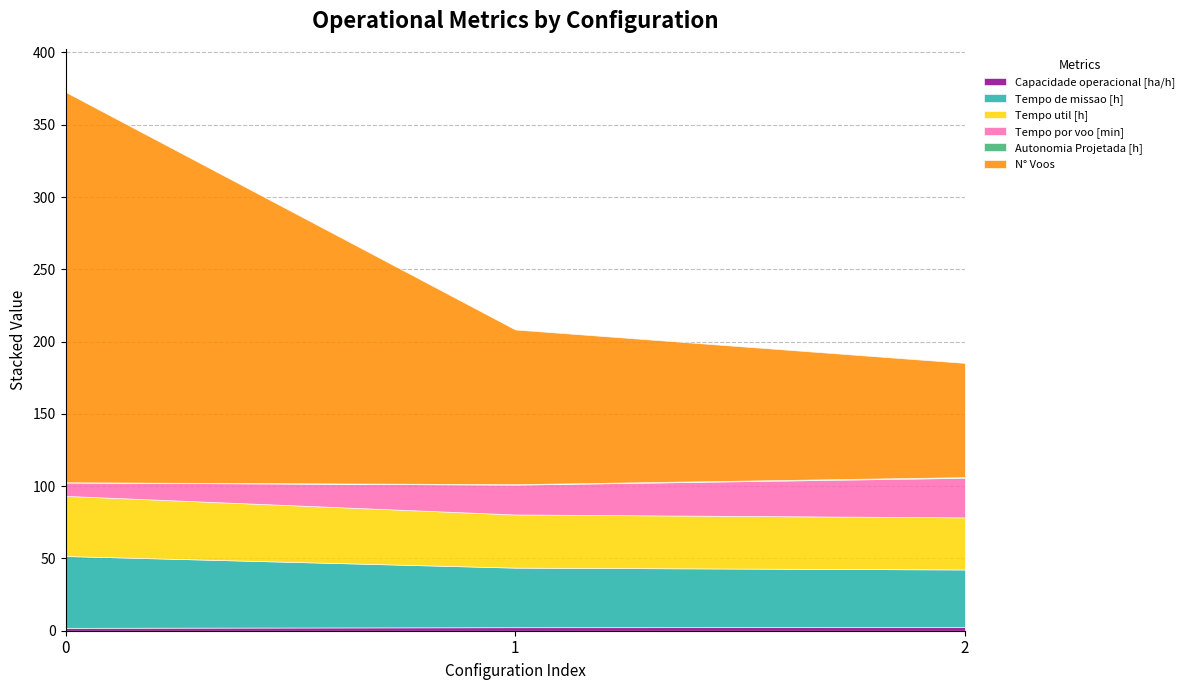

How many values in the Tempo por voo [min] series are below 20?

1